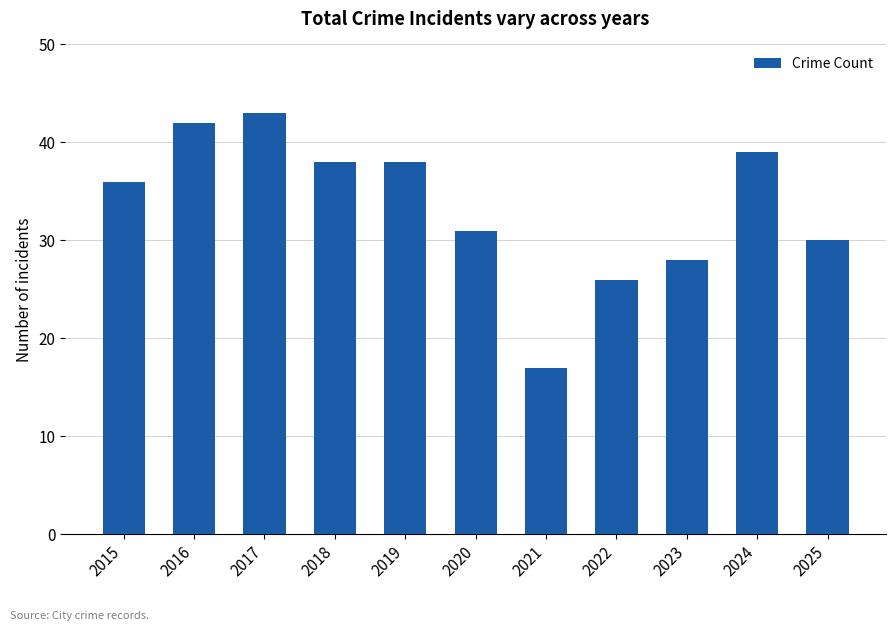

What is the difference between the values at 2019 and 2022?

12